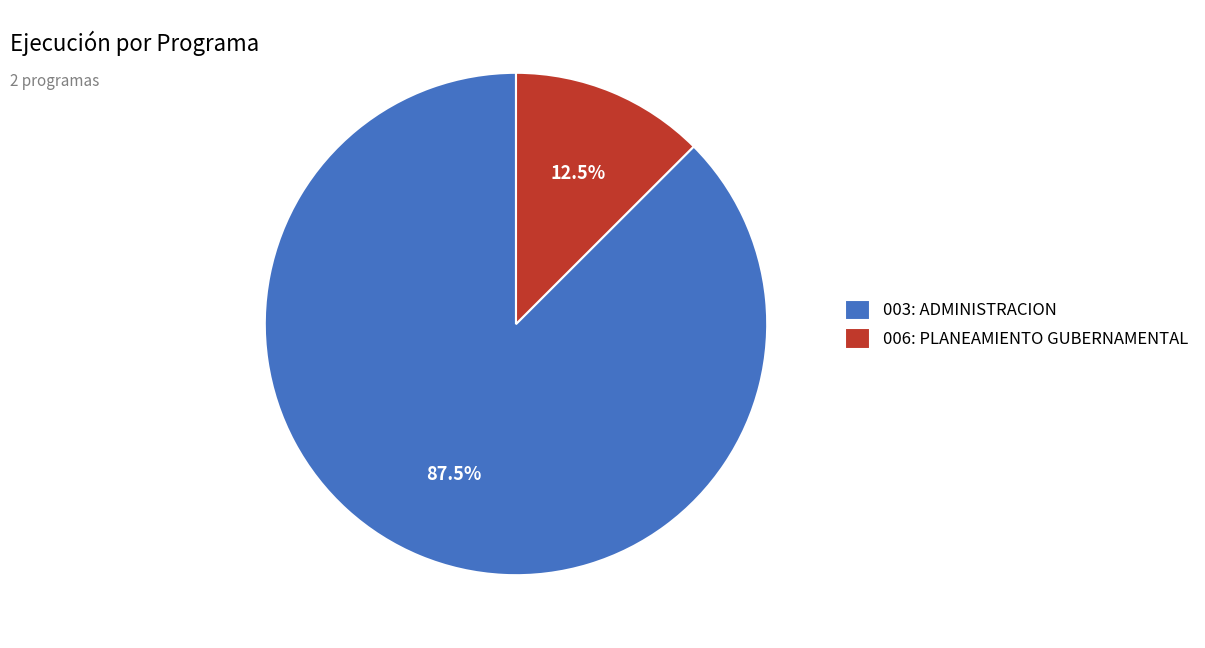

To the nearest percent, what is the difference between the largest and smallest slice percentages?

75%